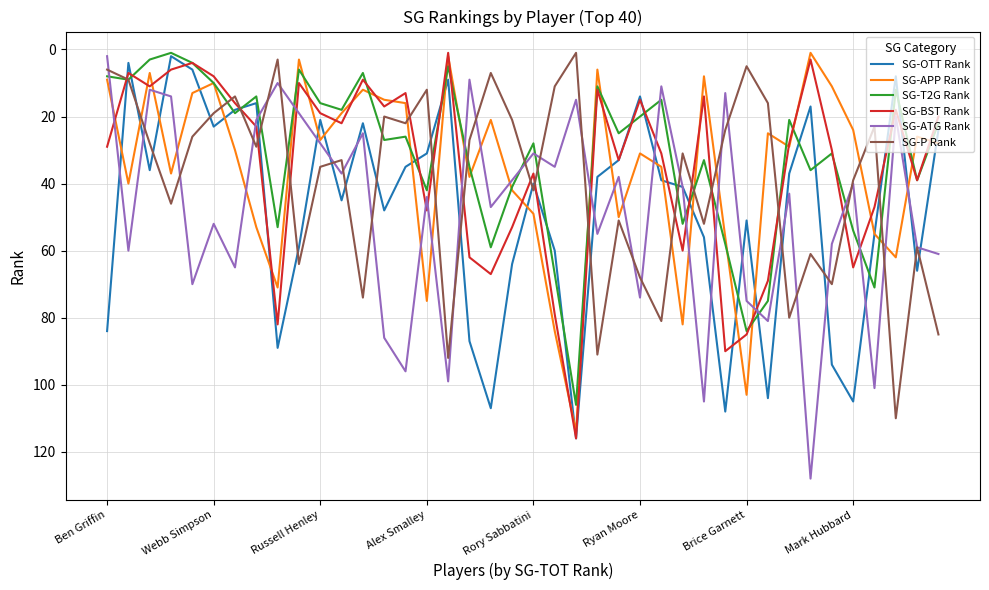

What is the smallest value displayed?

1